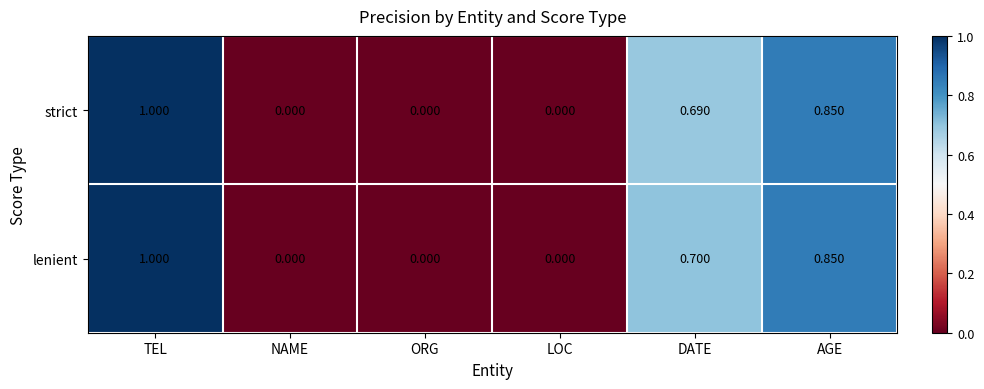

Which series has the largest total across all categories?

lenient